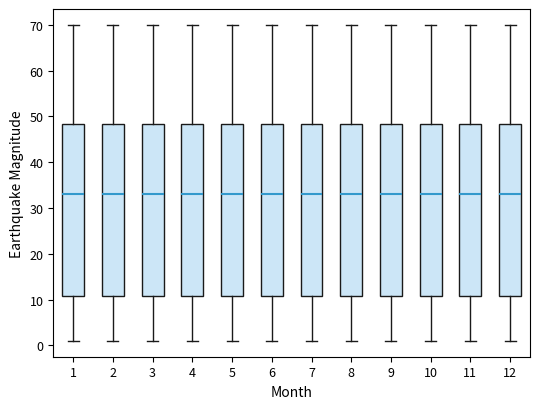

Where does the median line of the box at x = 7 sit on the y-axis? The values are not printed on the chart, so give them approximately, as read against the axis.

33